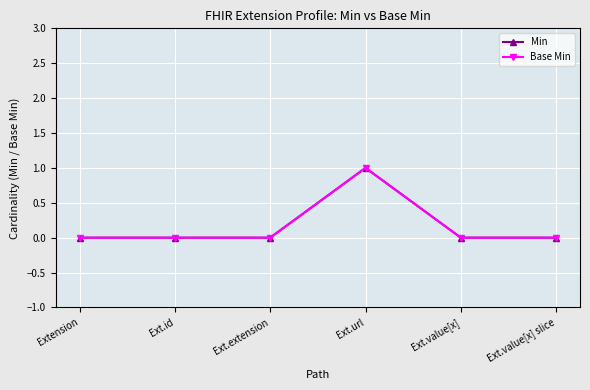

Does the chart have visible grid lines?

Yes